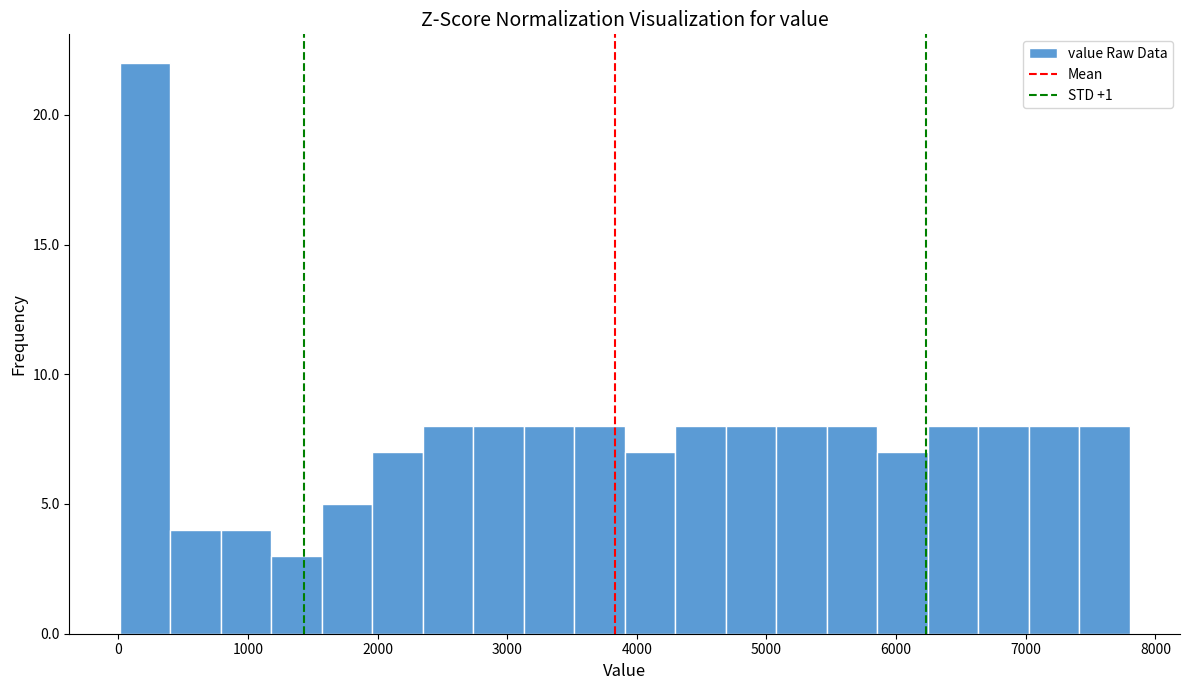

Read against the x-axis, roughly where is the centre of the tallest bar?

200